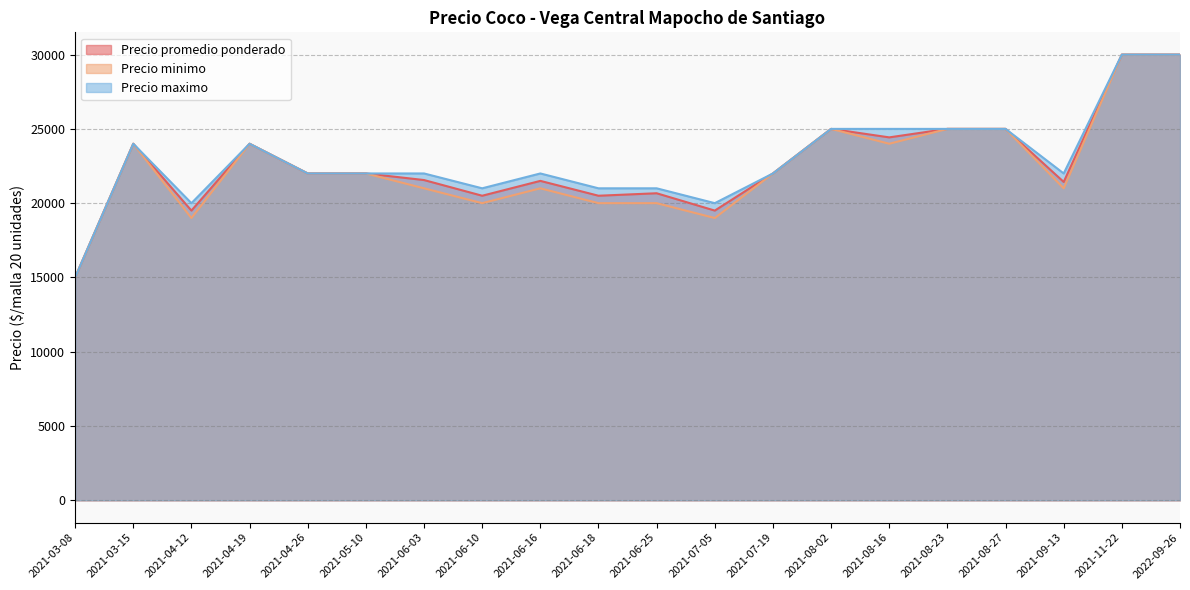

Which category has the lowest value across all series?

2021-03-08